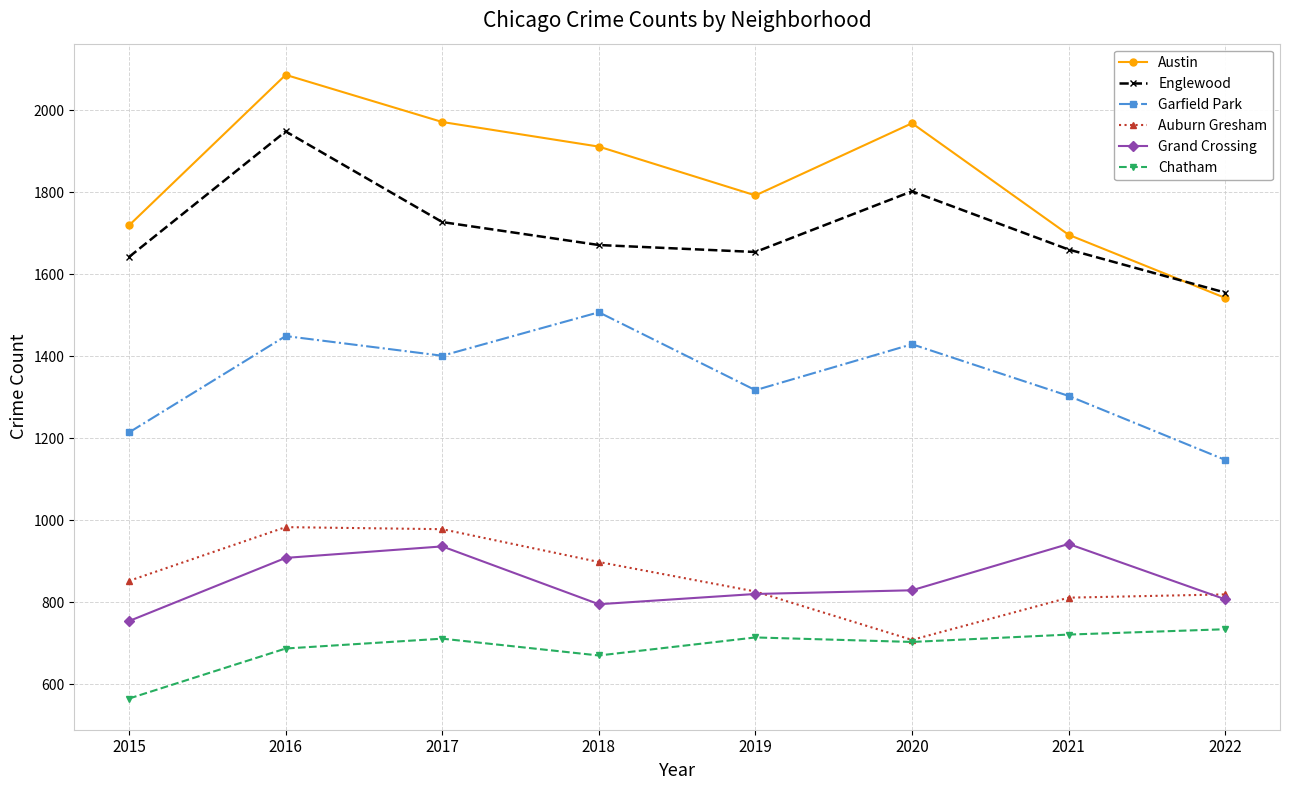

Which series has the largest total across all categories?

Austin